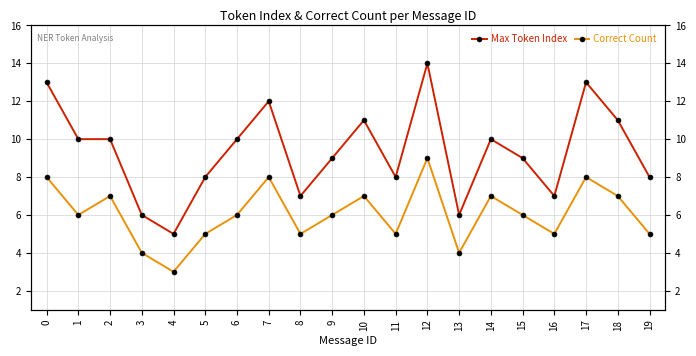

Rank the series by their average value, from lowest to highest.

Correct Count, Max Token Index